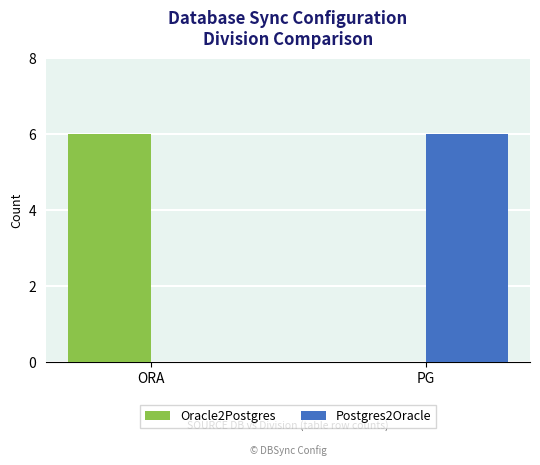

What is the total value across all series at PG?

6